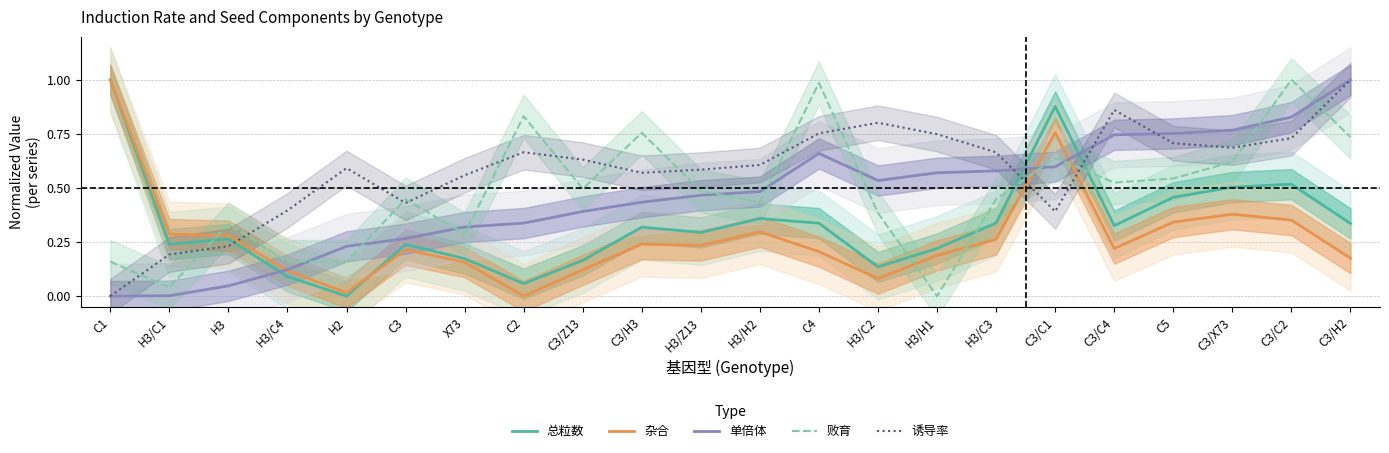

How many interior local peaks does the 败育 series have?

7